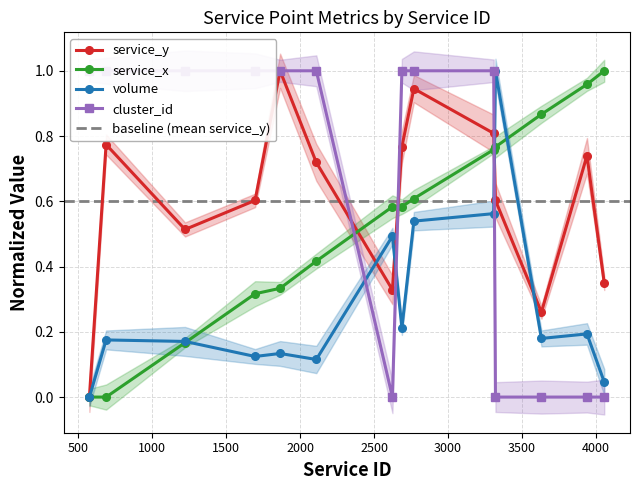

Which series has the widest spread of values?

service_y